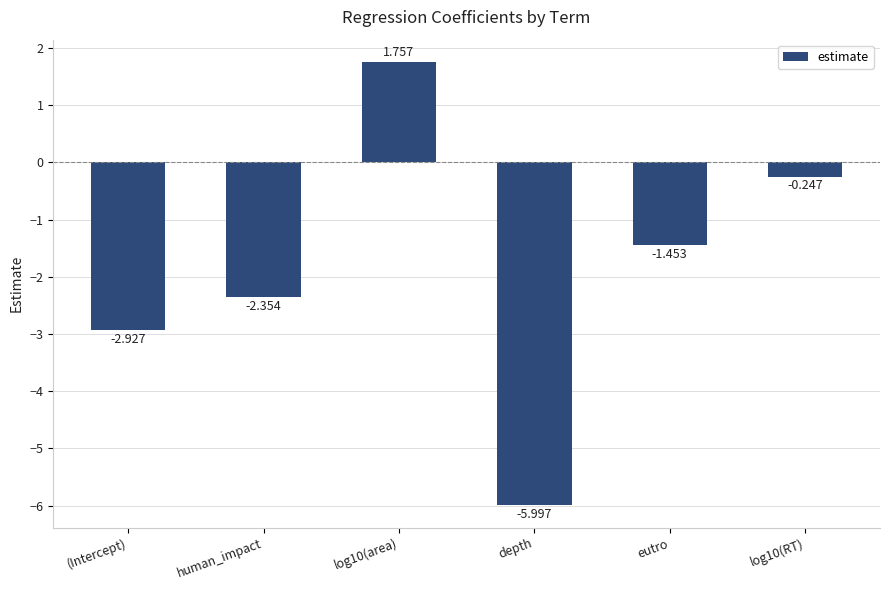

Which category has the lowest value across all series?

depth